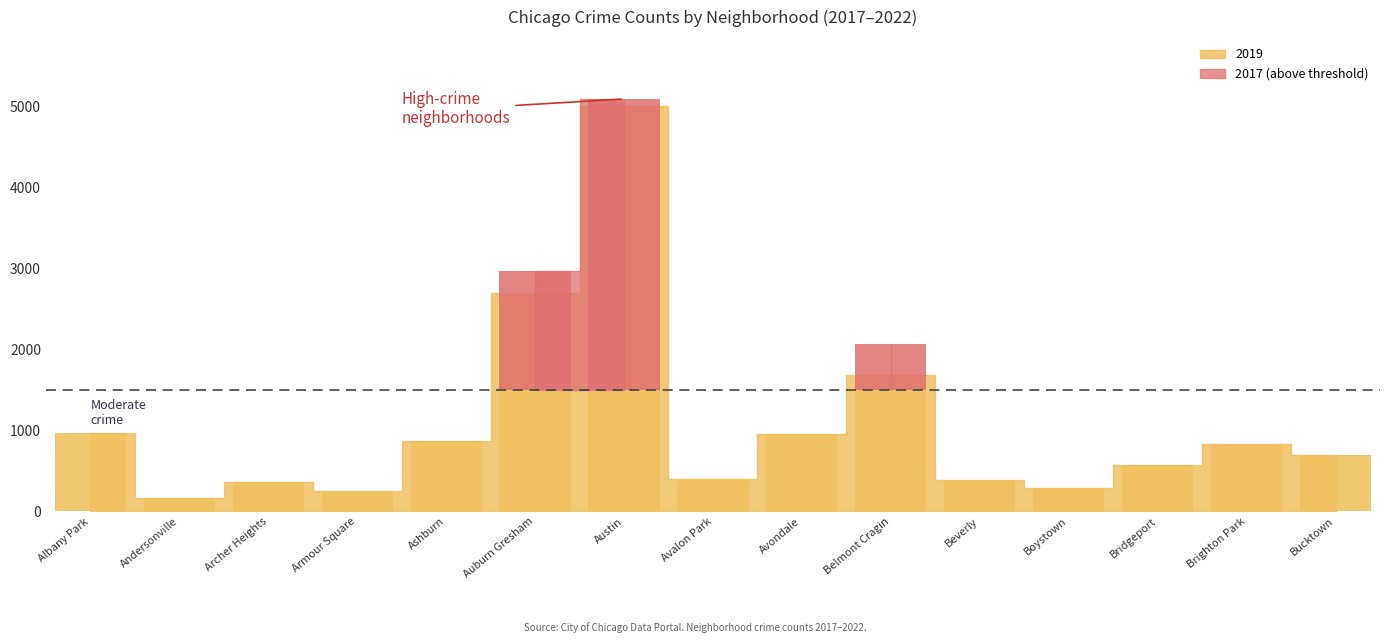

Between Avalon Park and Avondale, which is larger?

Avondale